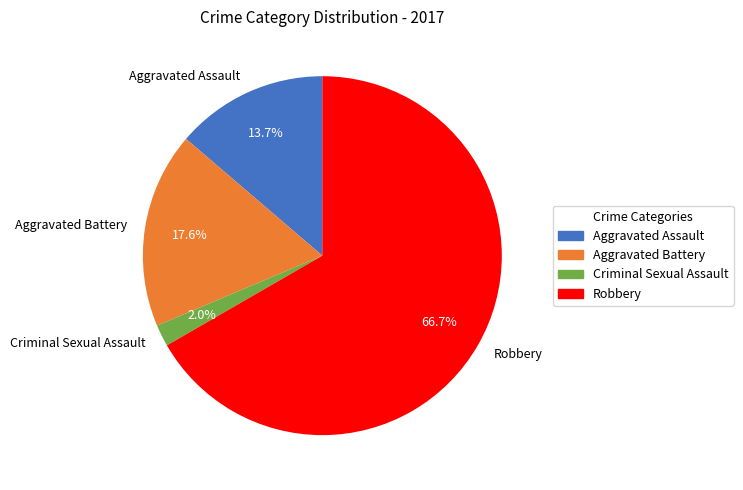

How many segments does this pie chart have?

4